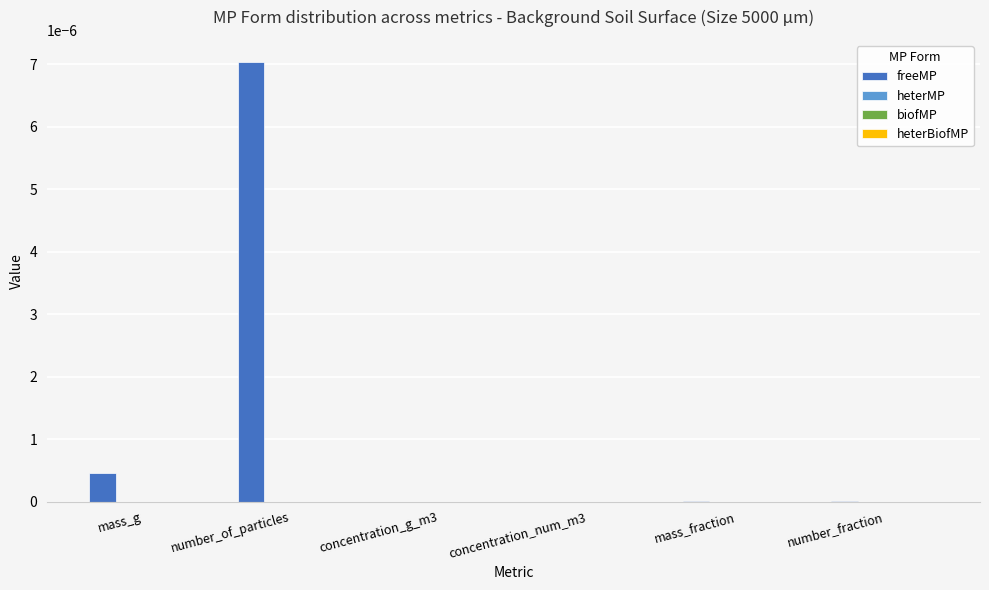

Which series has the largest total across all categories?

freeMP